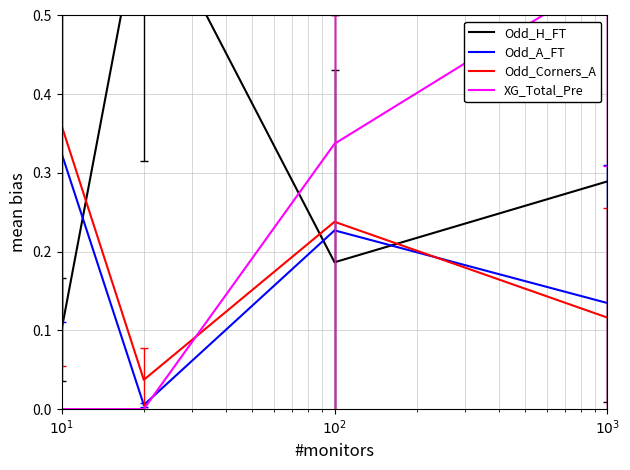

How many lines are shown in the chart?

4